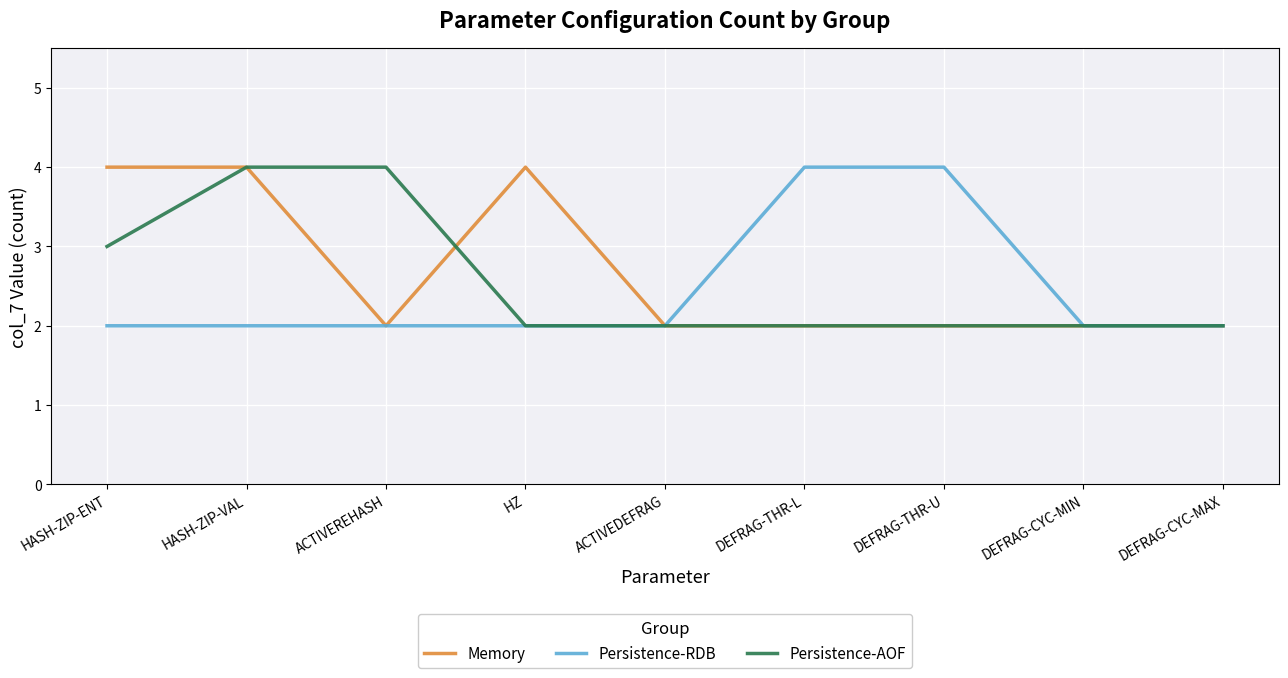

The value of Persistence-RDB at DEFRAG-CYC-MIN is 1. True or false?

False